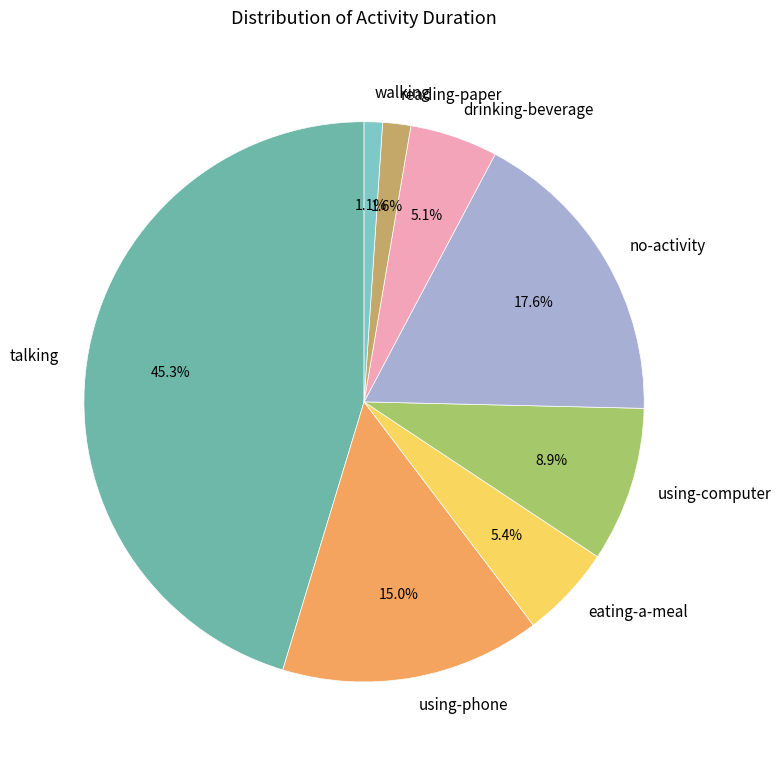

To the nearest percent, what percentage of the pie is talking?

45%